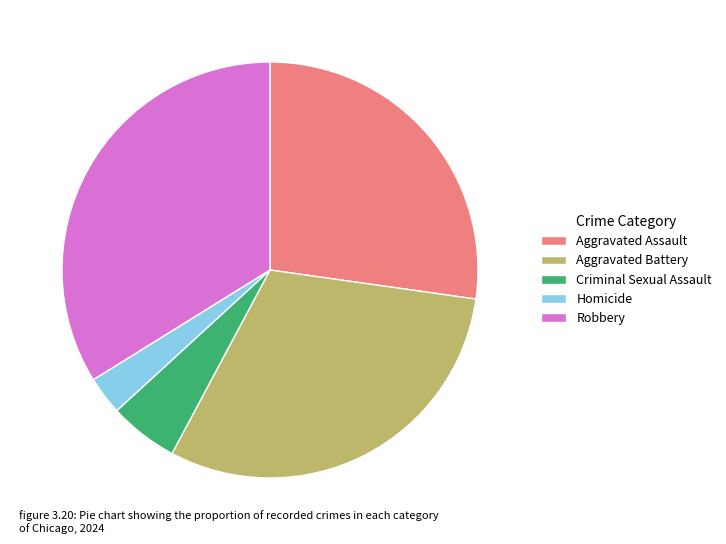

How many slices are in this pie chart?

5